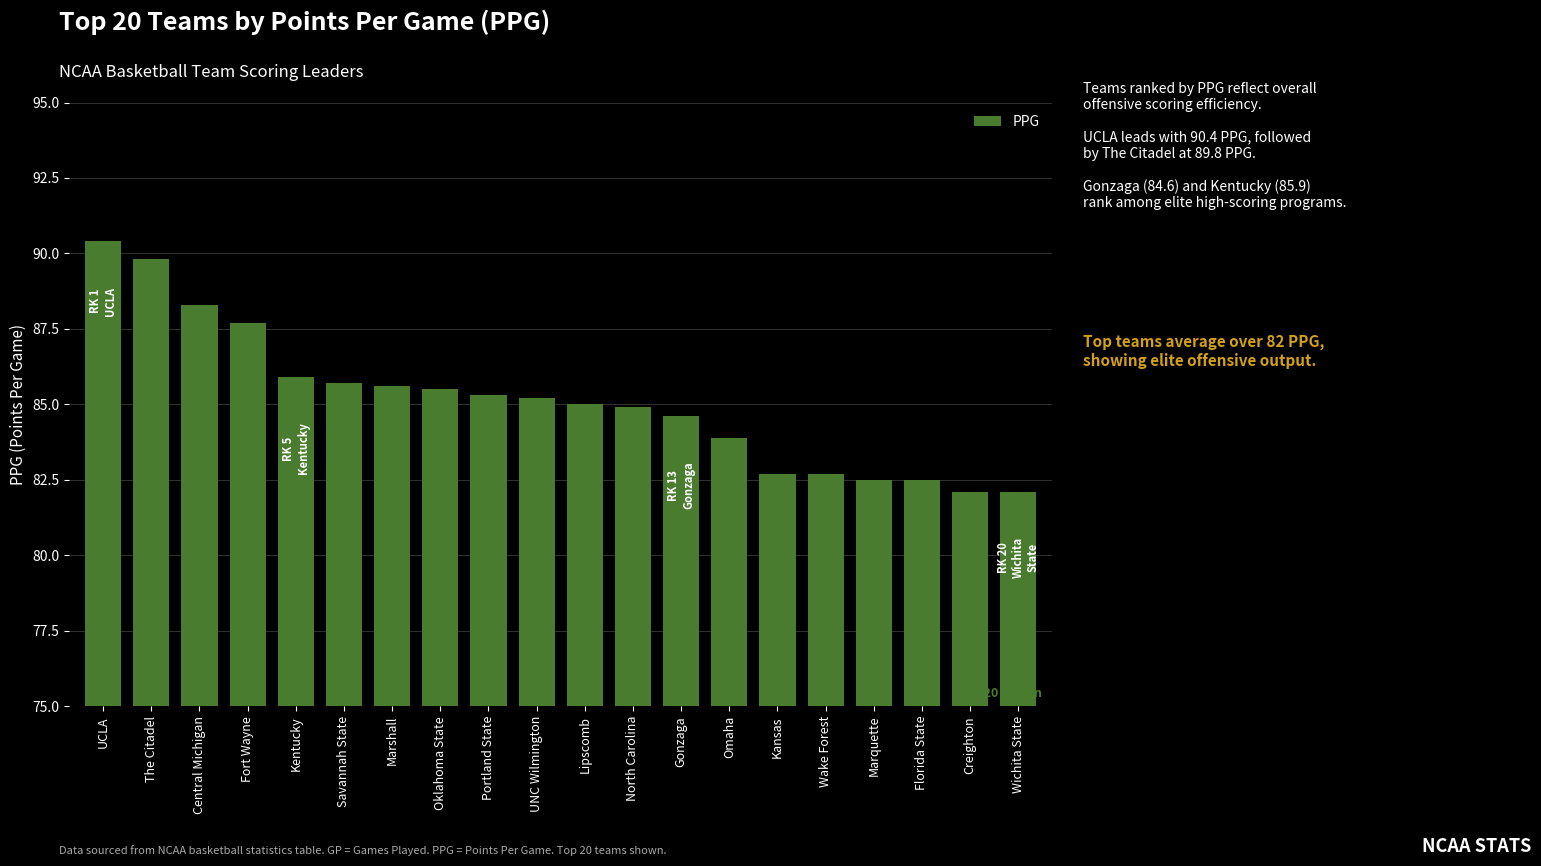

What is the change in value from Kentucky to North Carolina?

-1.0